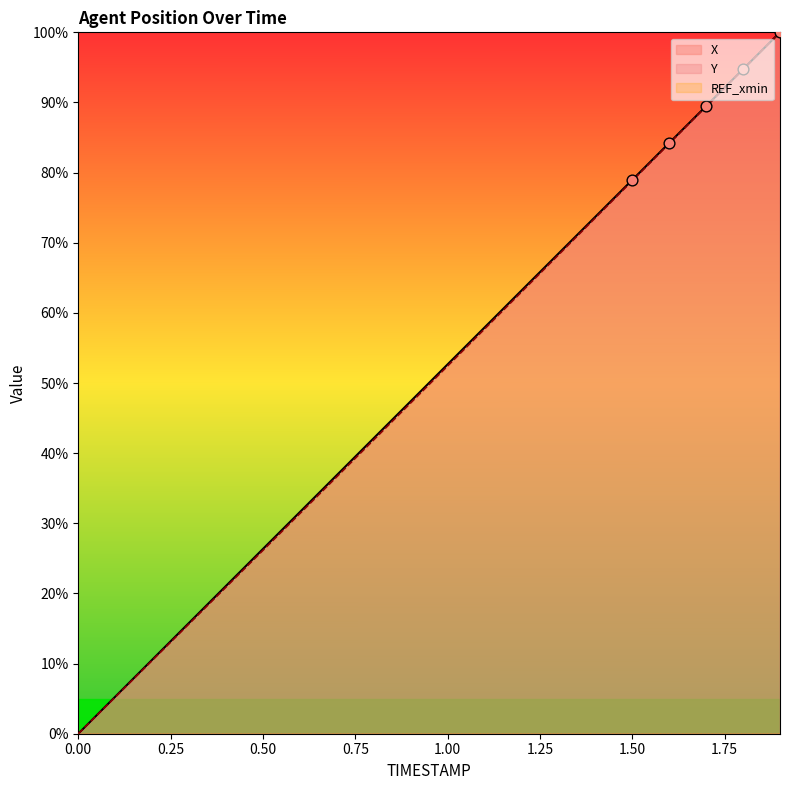

At which category is the sum across all series the highest?

1.9